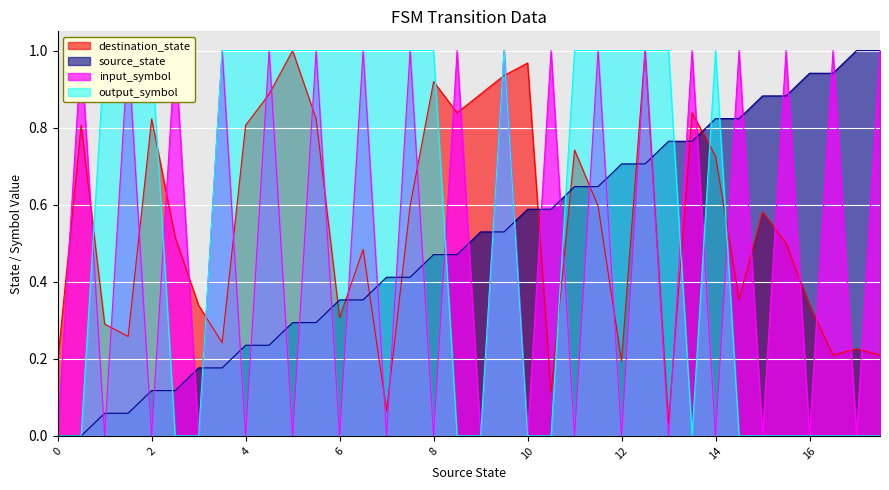

True or false: source_state has more than 0 interior local peaks.

False